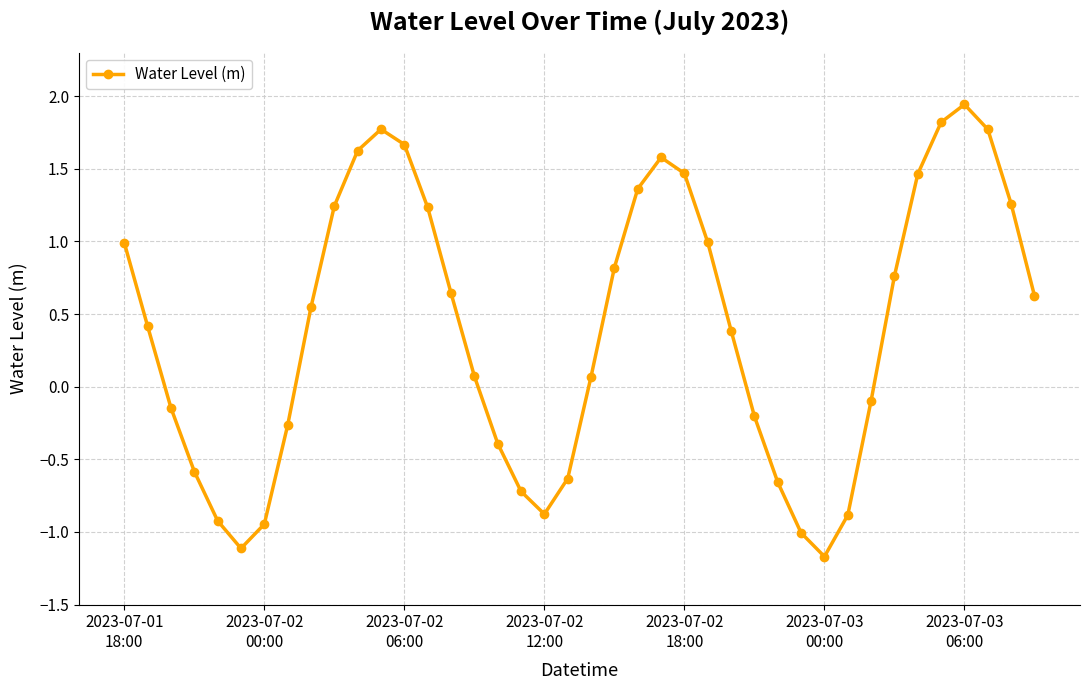

What is the difference between the maximum and minimum values?

3.1